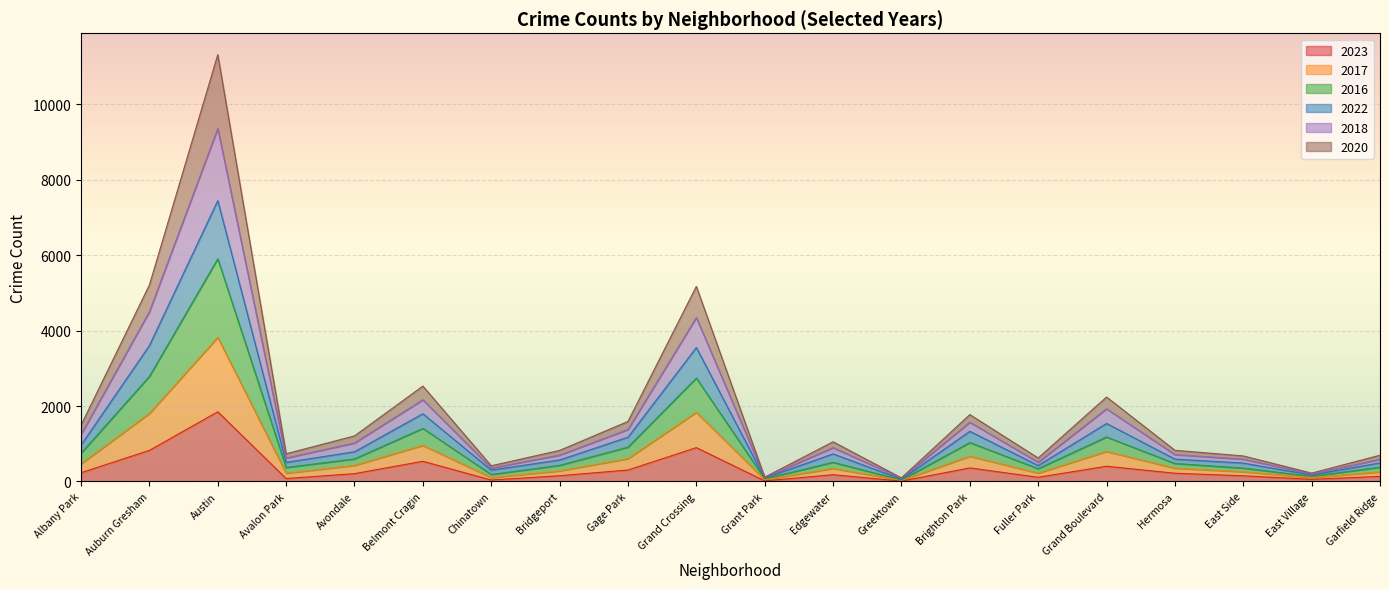

What is the total value across all series at Auburn Gresham?

5211